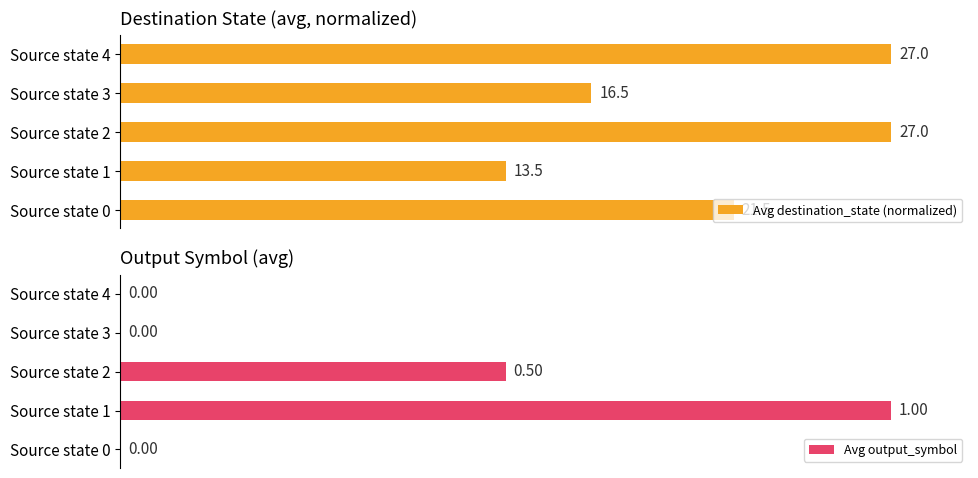

What are all the series names shown in the legend?

Avg destination_state (normalized), Avg output_symbol